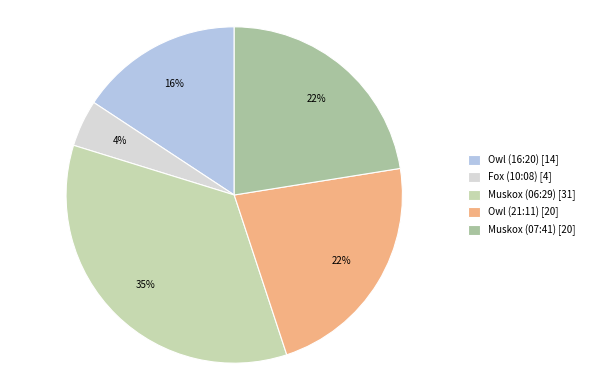

Which slice is the smallest?

Fox (10:08)